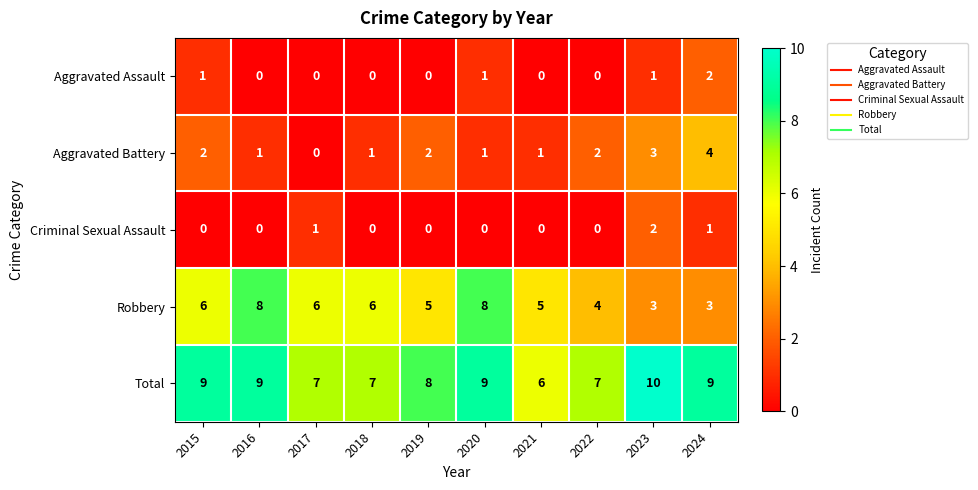

Rank the series at 2024 from lowest to highest value.

Criminal Sexual Assault, Aggravated Assault, Robbery, Aggravated Battery, Total